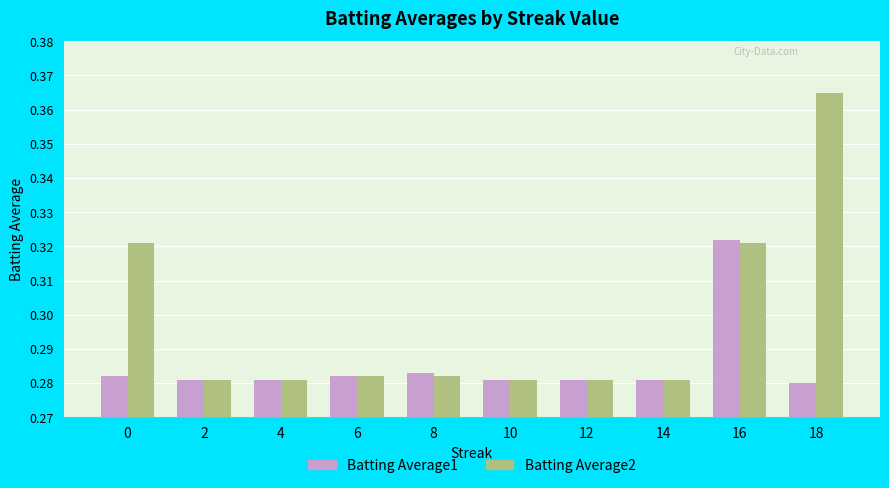

What is the sum of all Batting Average2 values?

3.0